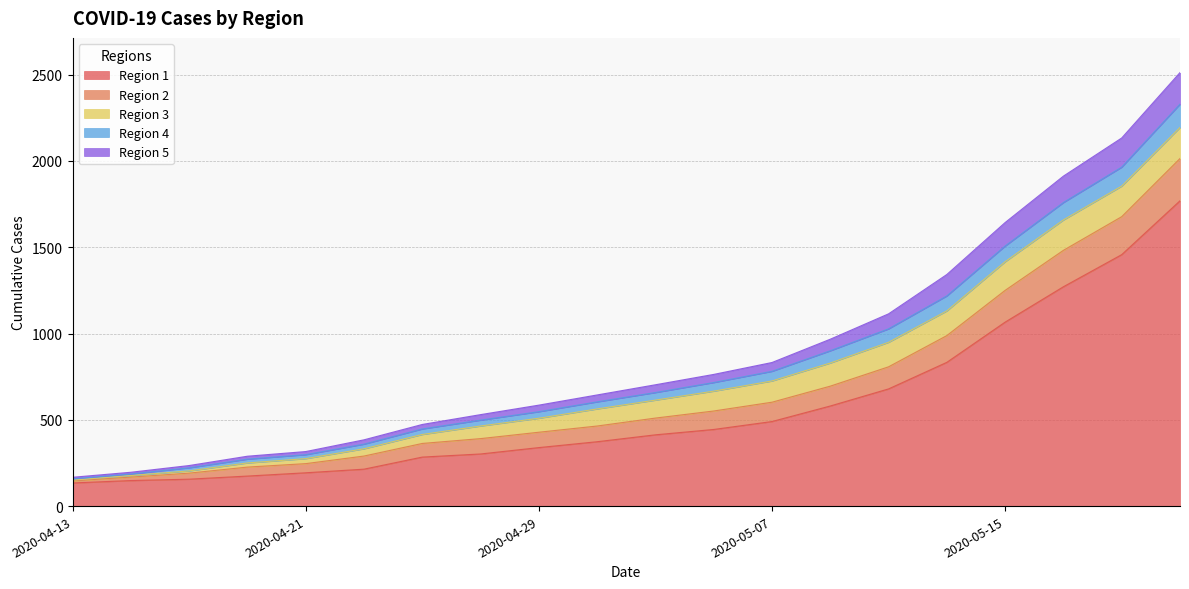

How many data points does each series have?

20